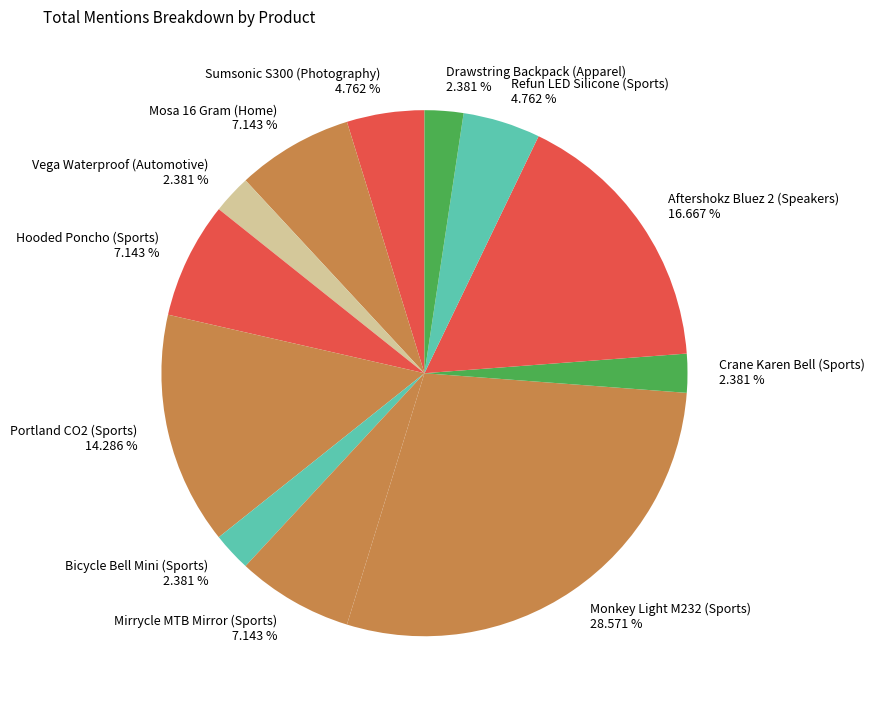

To the nearest percent, what percentage of the pie is Sumsonic S300 (Photography)?

5%